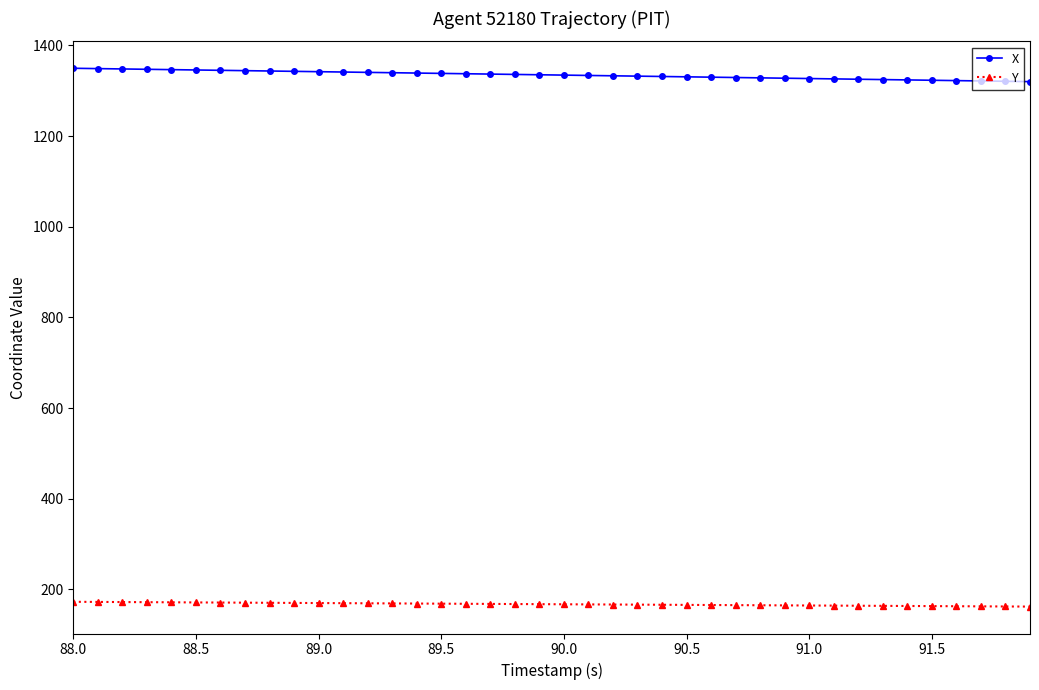

Which series has the largest total across all categories?

X